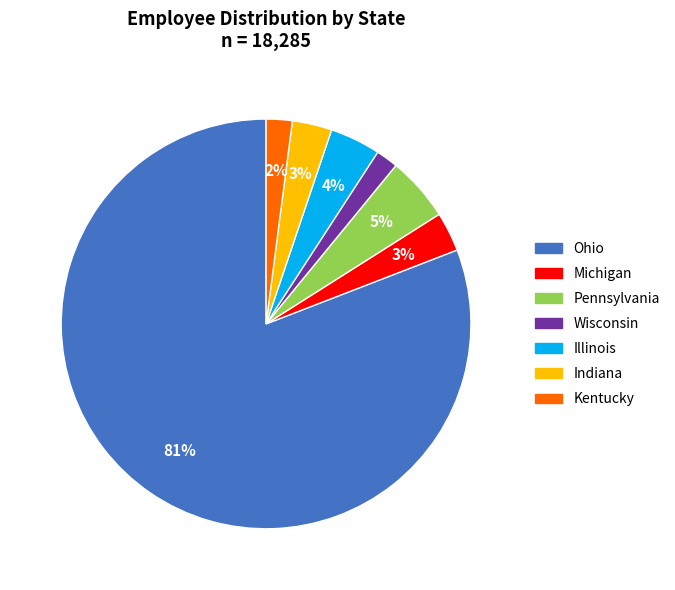

The Ohio slice represents 81% of the pie. True or false?

True